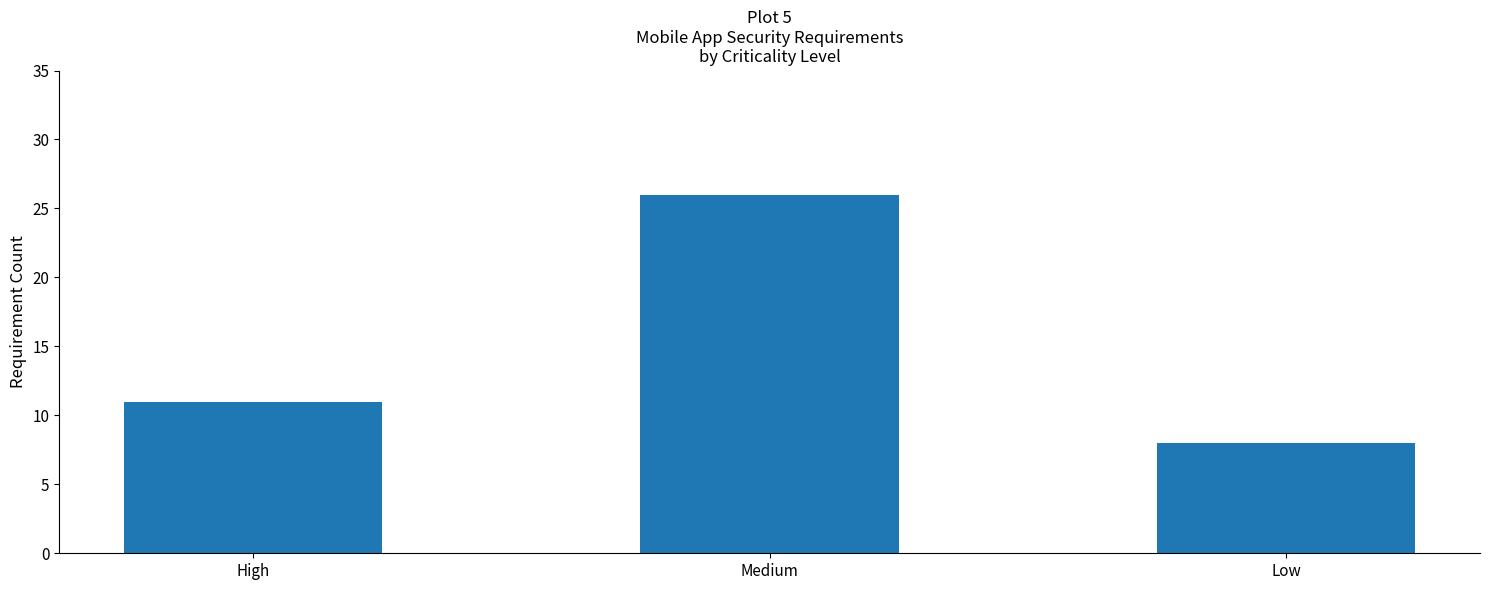

What is the label of the 3rd bar from the left?

Low